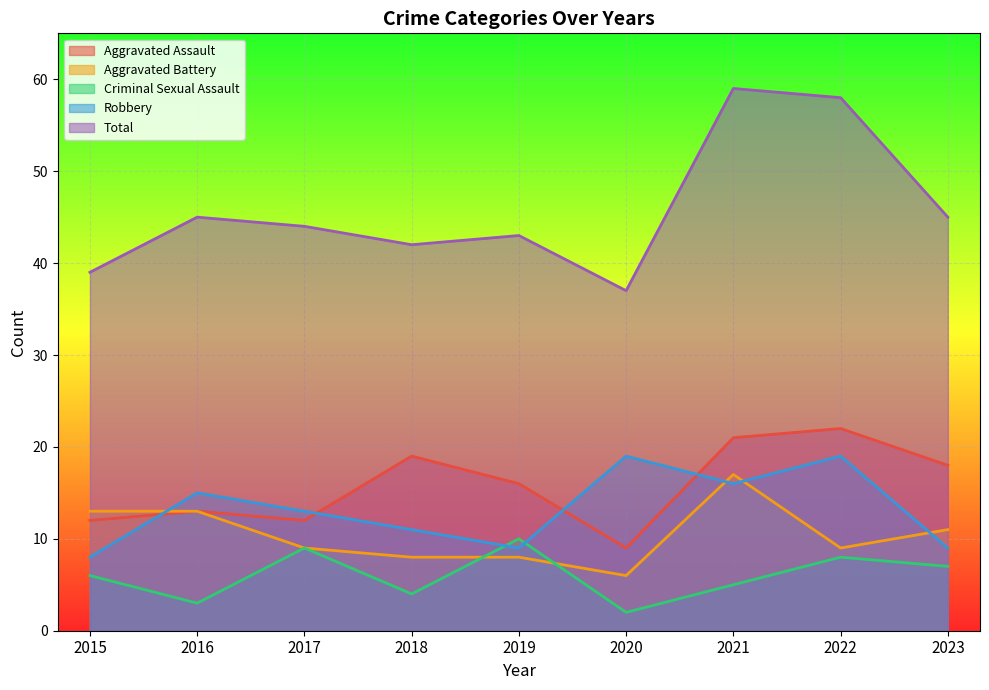

Is the value of Total at 2021 greater than the value of Aggravated Assault at 2016?

Yes